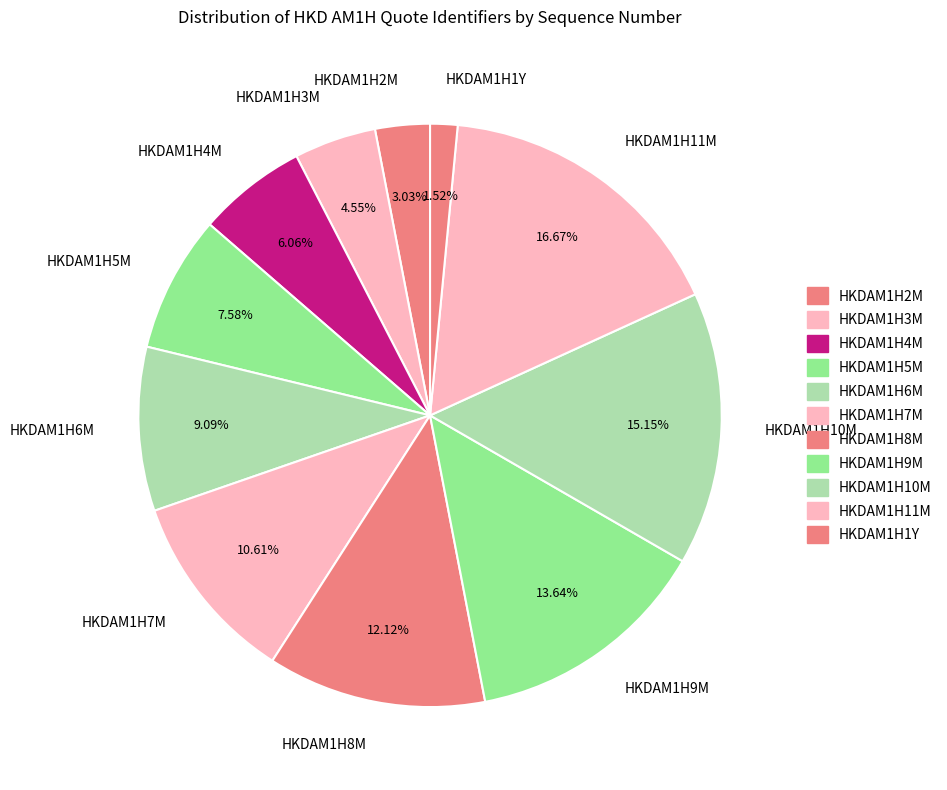

Does HKDAM1H8M account for over 50% of the chart?

No